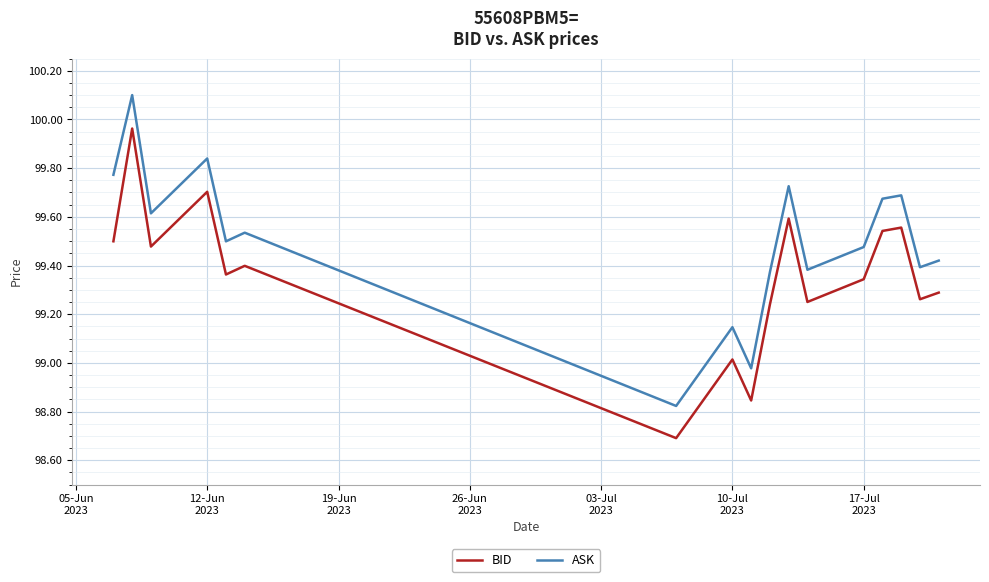

Which series has the widest spread of values?

ASK